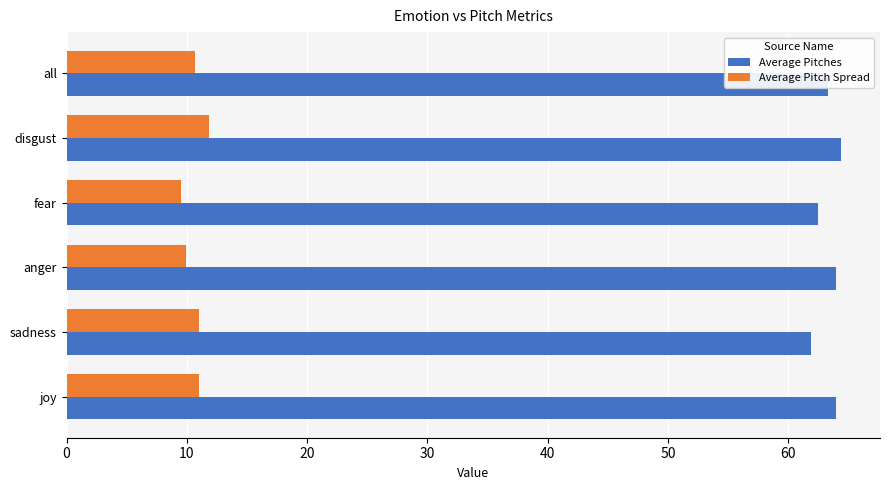

At which category is the sum across all series the highest?

disgust